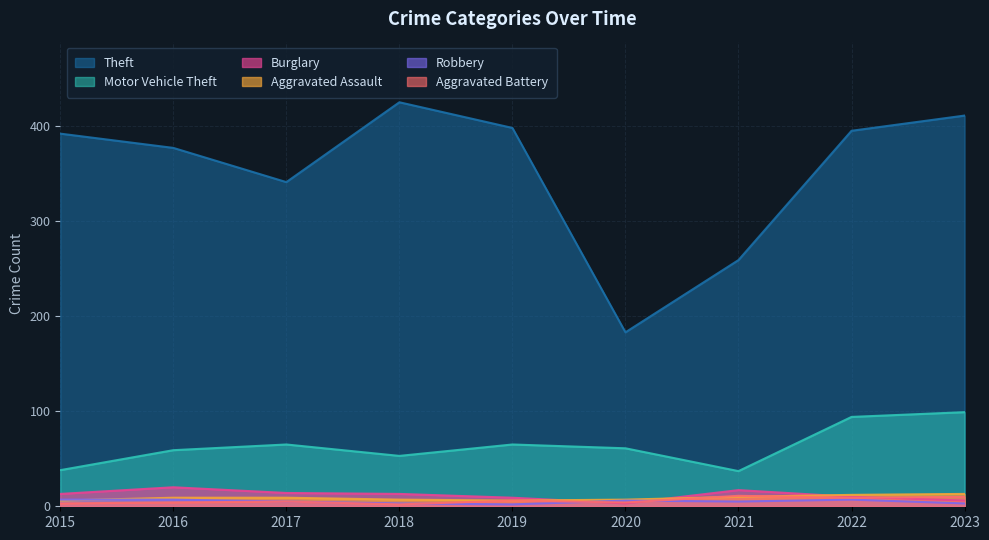

What is the value of the Robbery point at the 9th from the left?

3